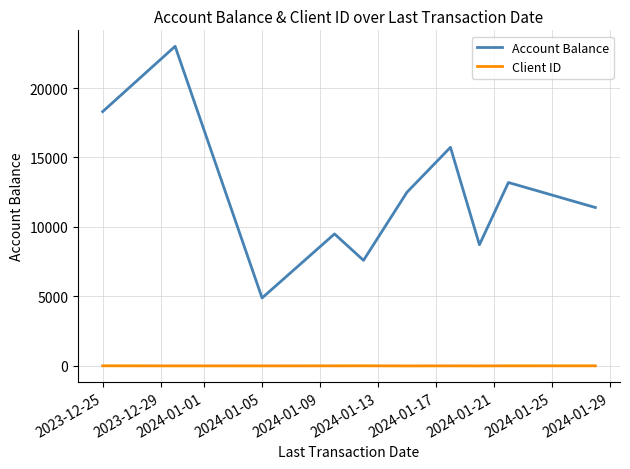

Rank the series by their average value, from lowest to highest.

Client ID, Account Balance